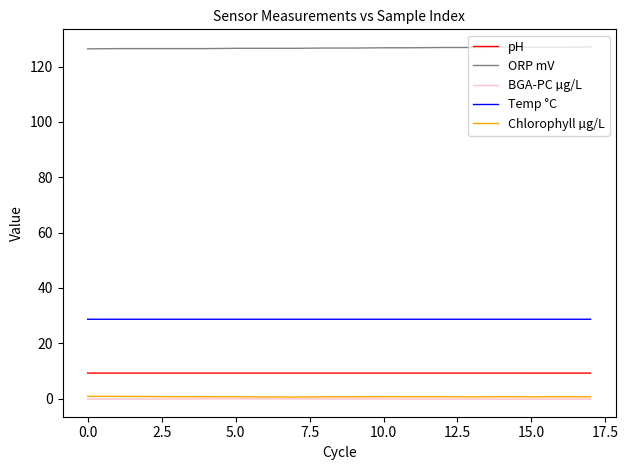

What is the maximum value for pH?

9.2